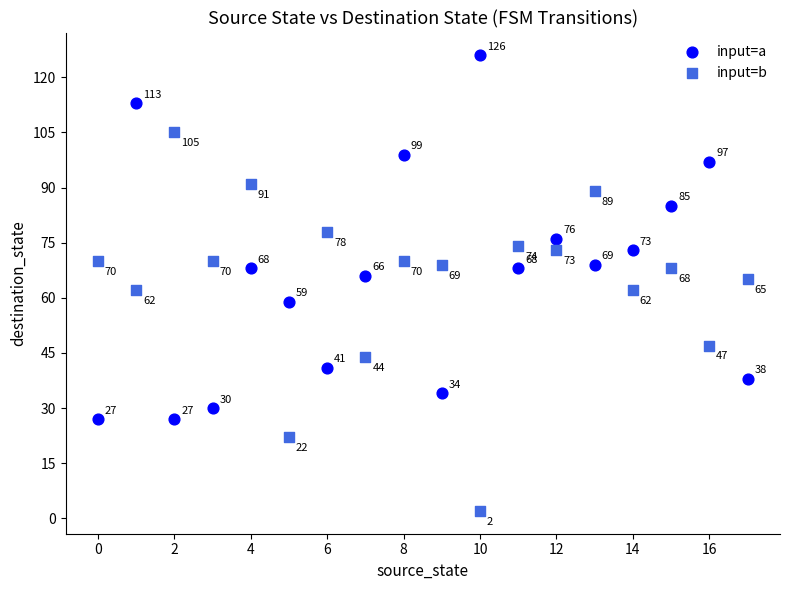

In the input=b series, what Y value is closest to 53?

47